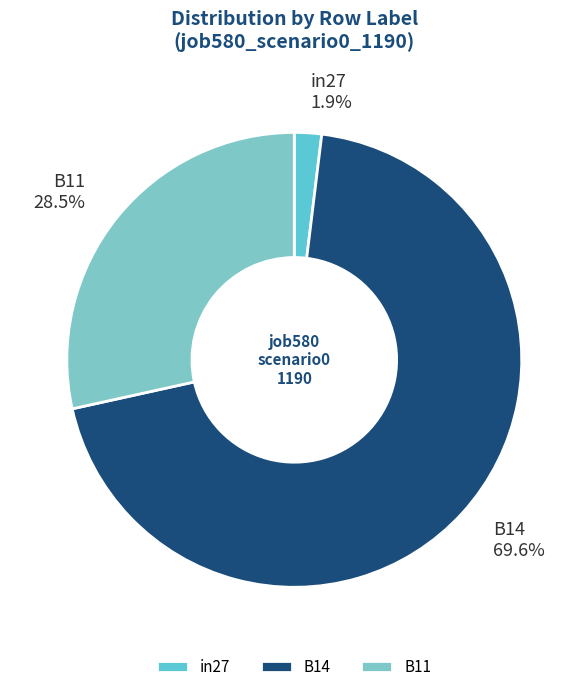

What percentage is the in27 slice, to the nearest percent?

2%